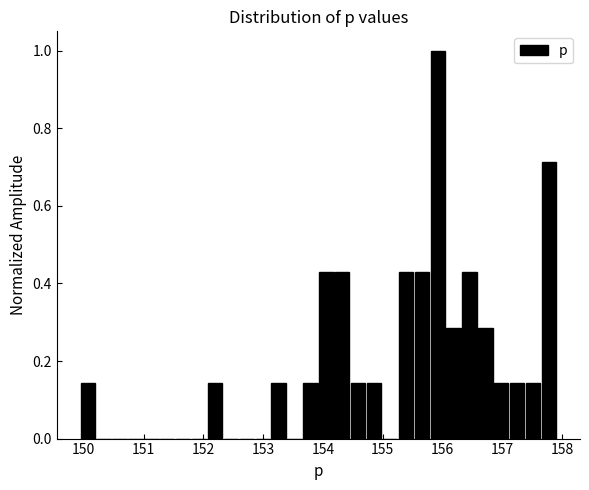

Around what value on the x-axis is the tallest bar? Give the approximate position of its centre, as read against the axis.

155.9